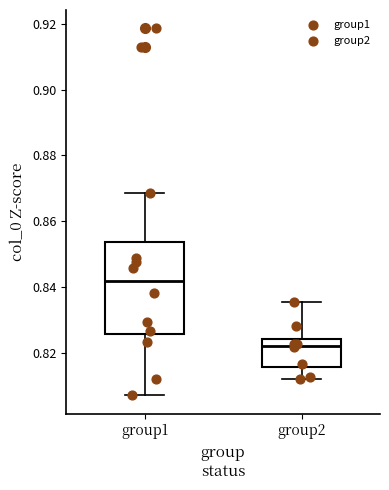

Which box's median line is the highest?

group1